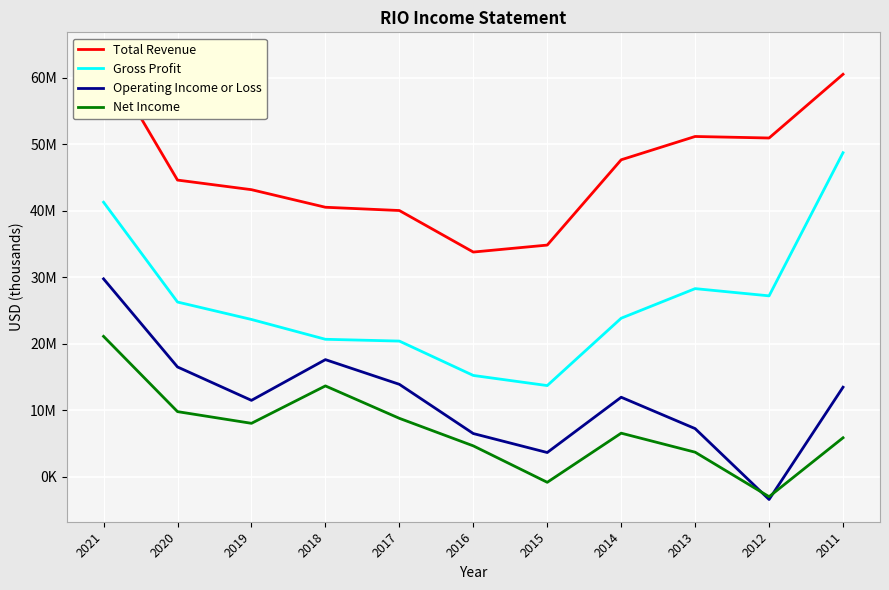

What is the spread (max minus min) of values at 2016?

29164000